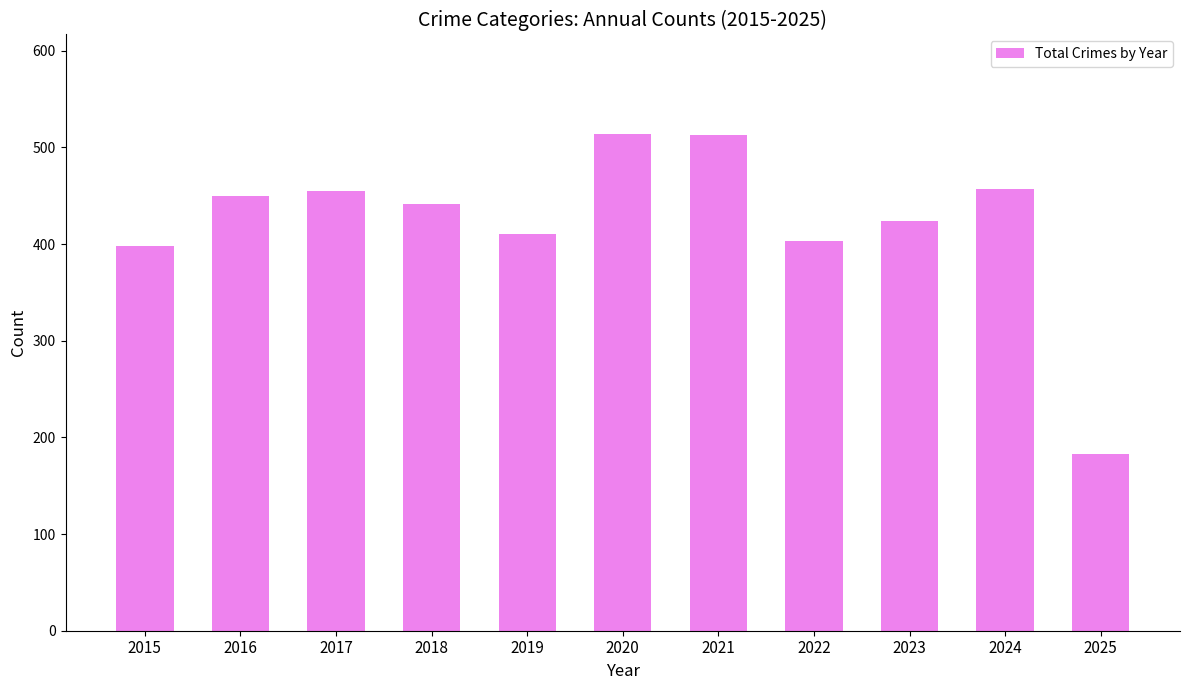

What is the minimum value shown in the chart?

183